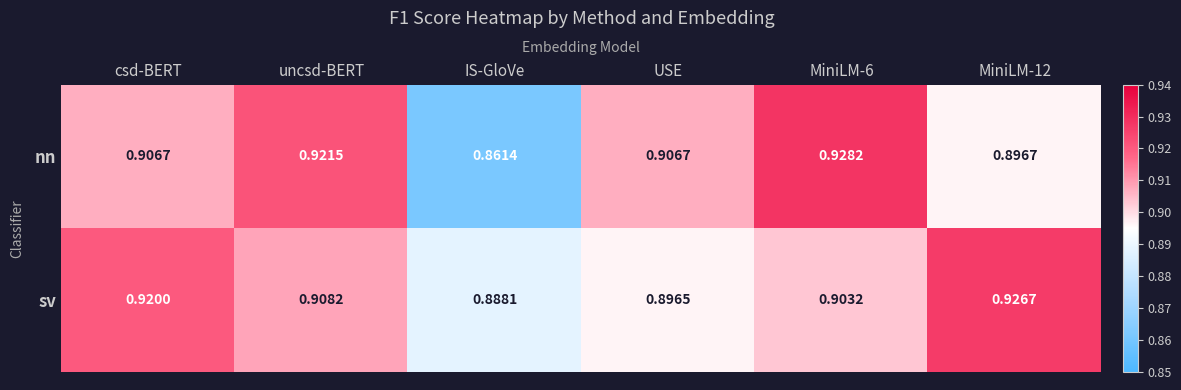

Count the number of categories in the chart.

6